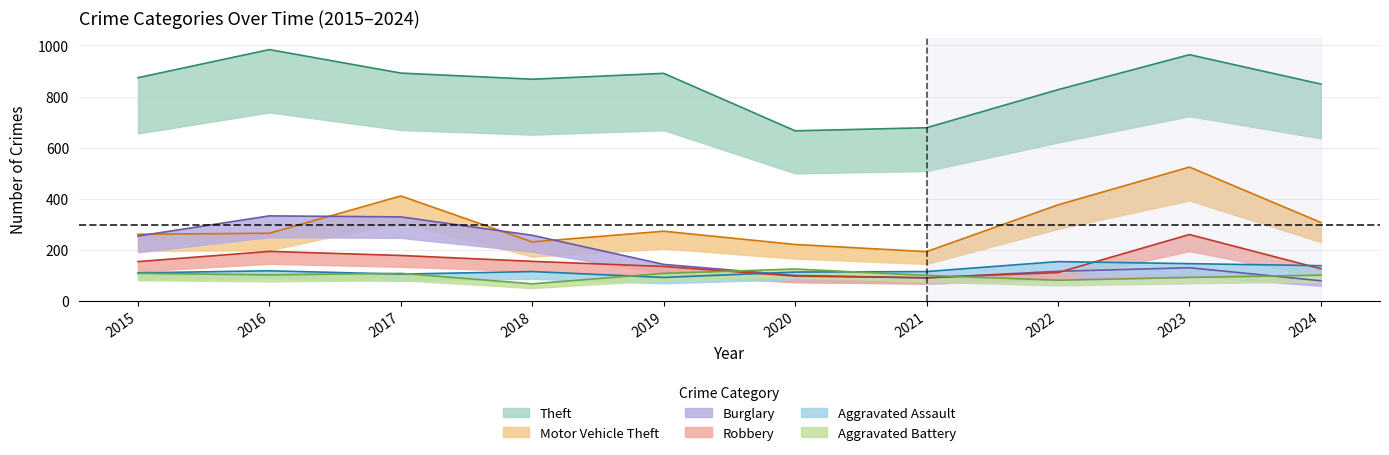

How many lines are shown in the chart?

6